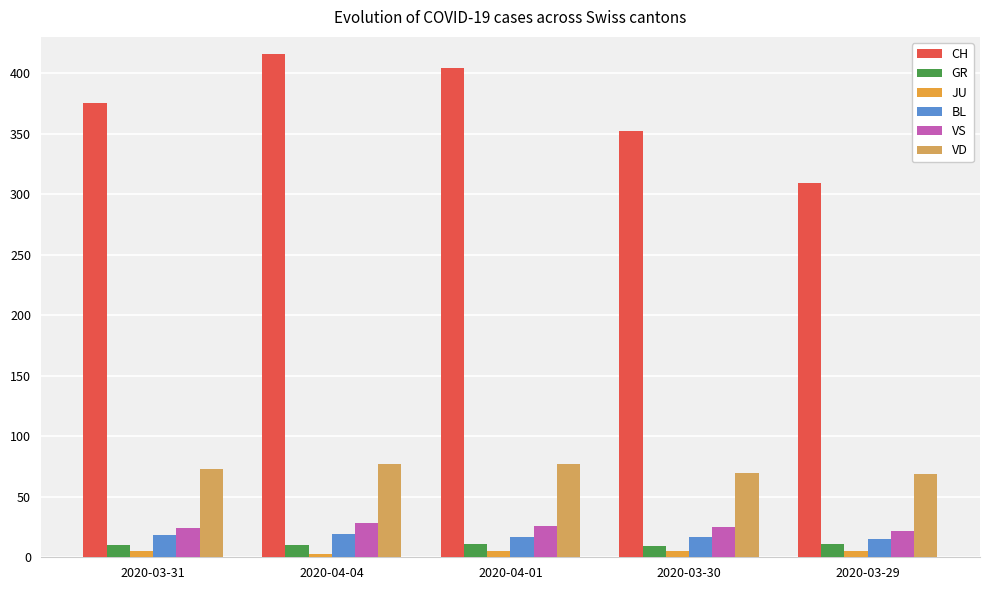

List the series in order of their peak value, lowest first.

JU, GR, BL, VS, VD, CH